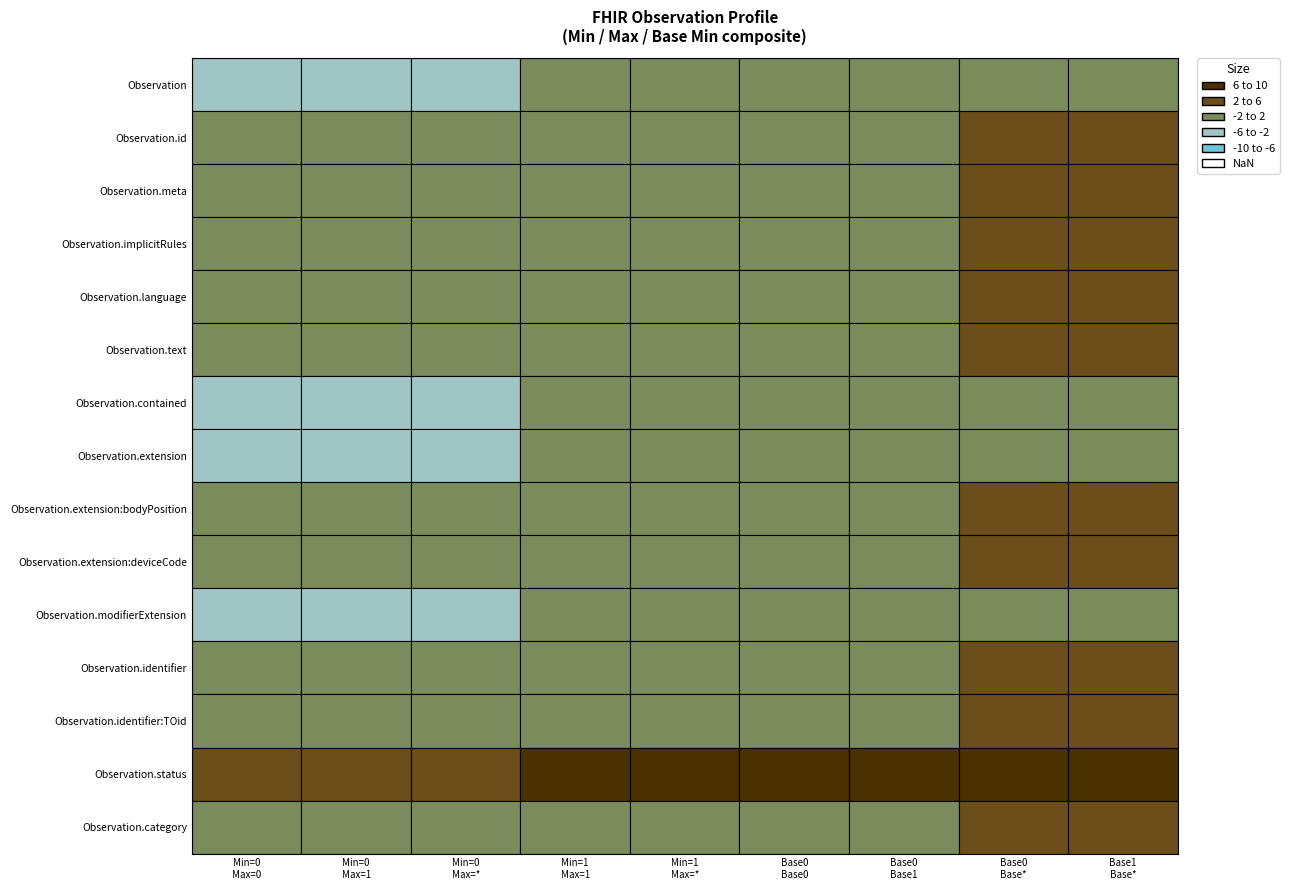

How many data points in Observation.text are above 0?

4